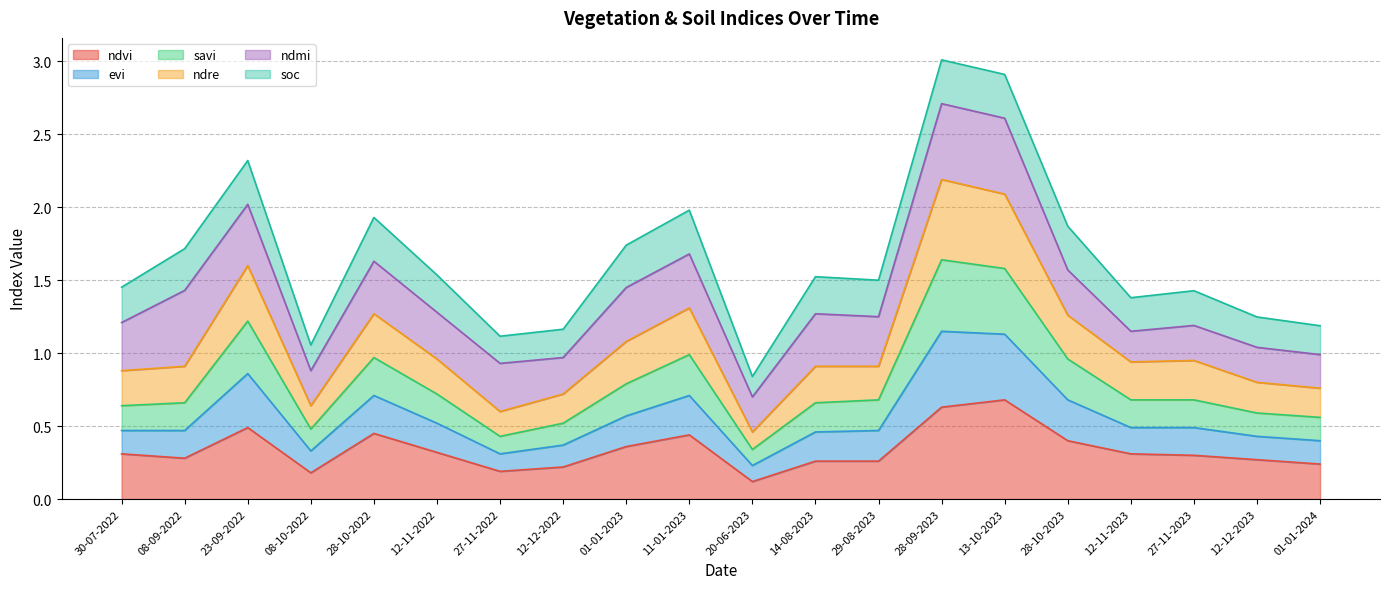

In savi, how many points are lower than both neighbors (excluding endpoints)?

5